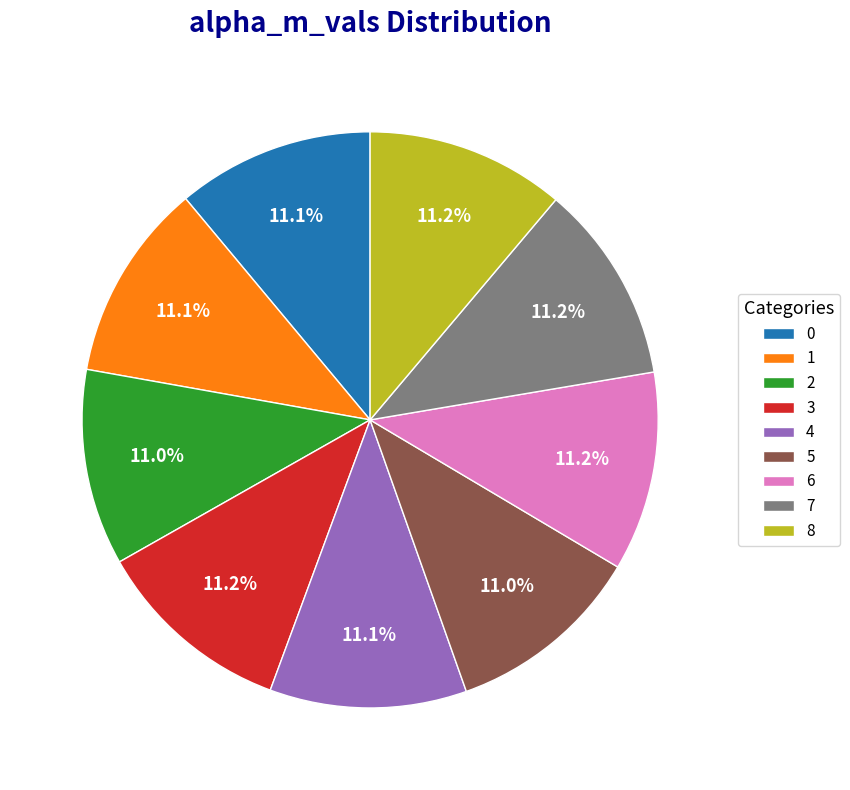

What is the ratio of the value at 5 to the value at 2?

1.0